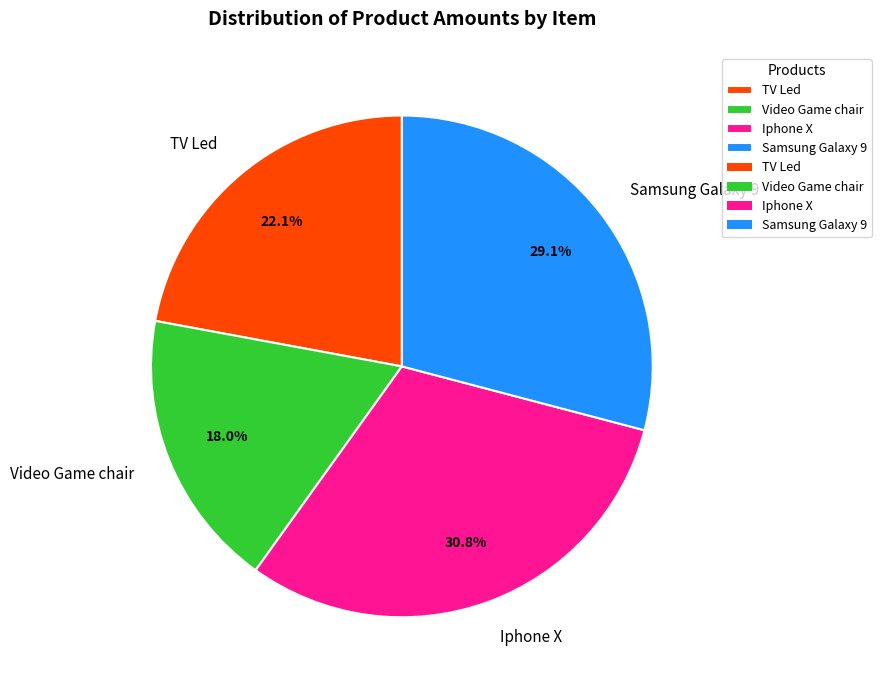

What percentage is the Samsung Galaxy 9 slice, to the nearest percent?

29%